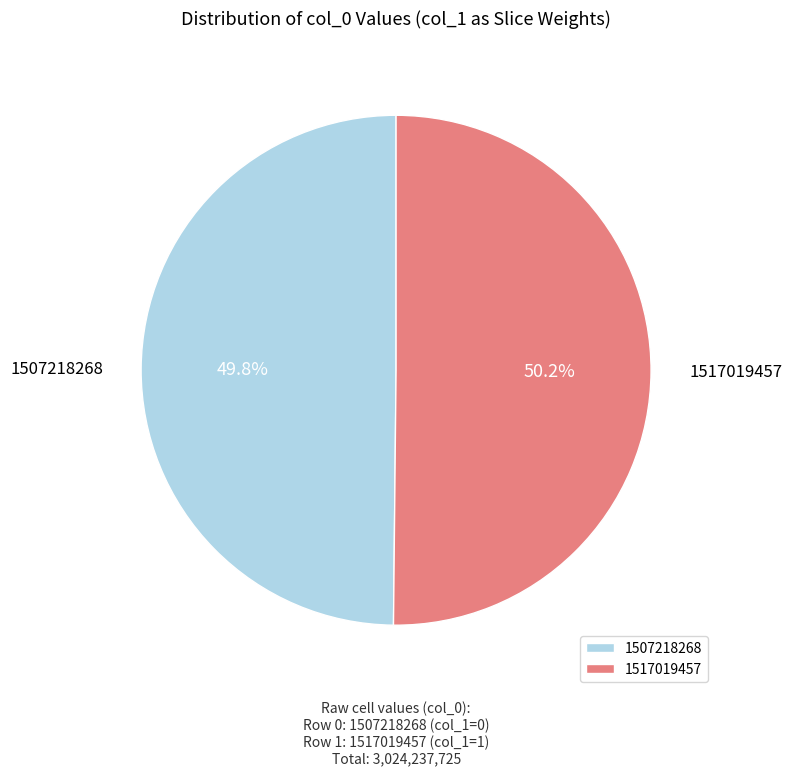

What percentage do 1517019457 and 1507218268 together represent?

100.0%